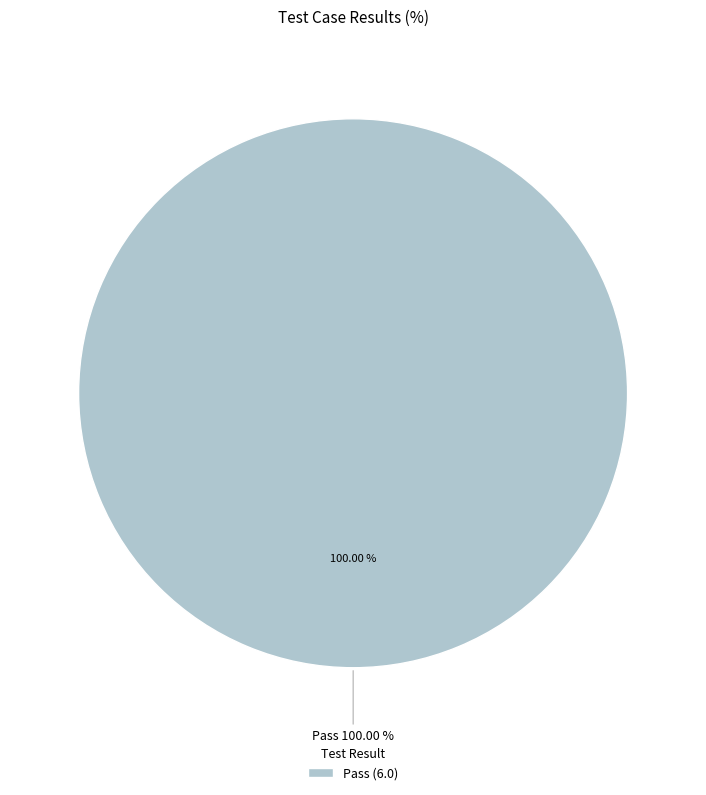

True or false: Pass accounts for 100% of the total.

True